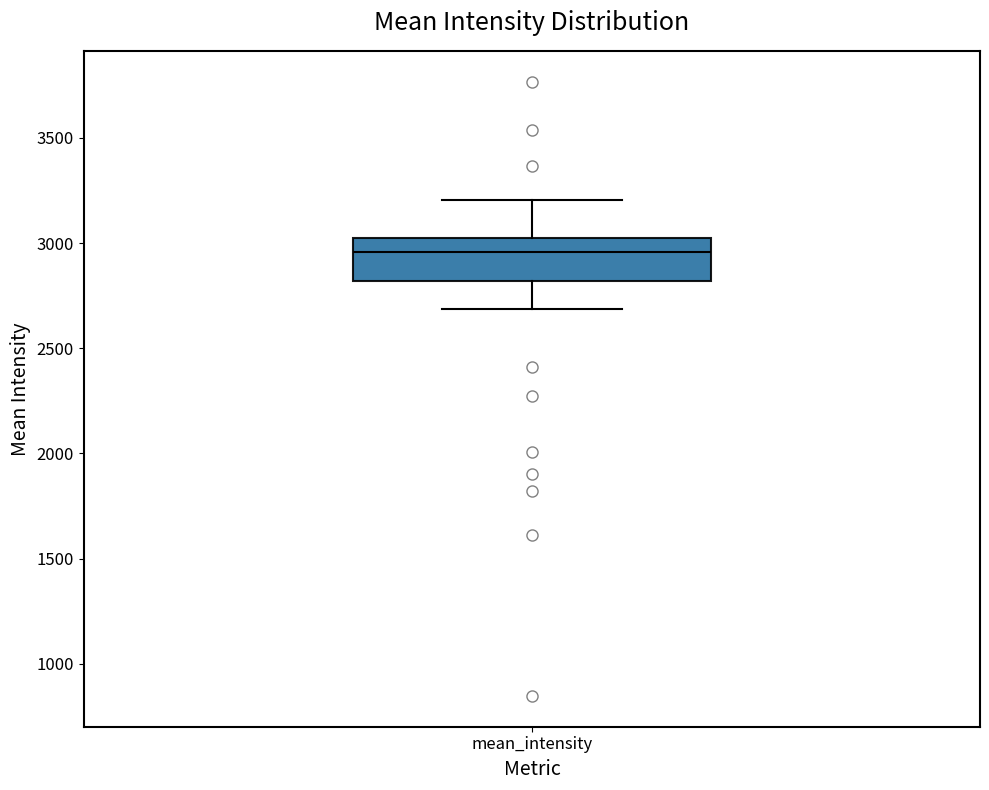

Read this box plot against the y-axis: the position of the median line, the range covered by the box, and the ends of both whiskers. The values are not printed on the chart, so give them approximately, as read against the axis.

median 2950, box 2800 to 3000, whiskers 2700 to 3200